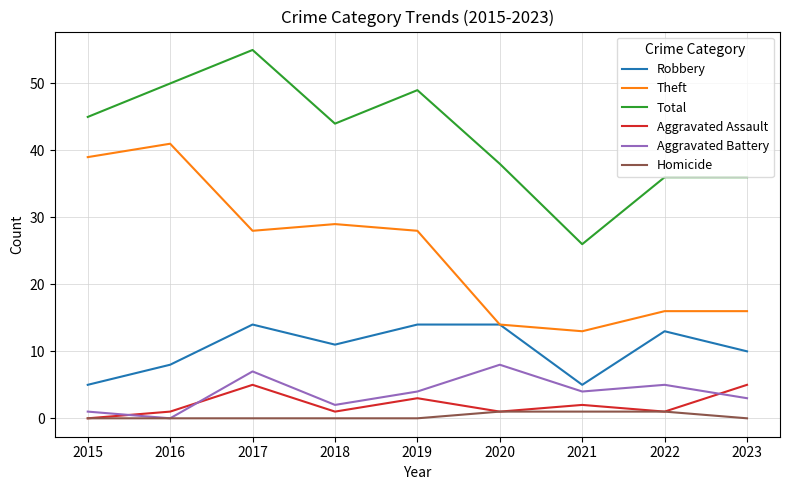

Reading left to right, transcribe all the data shown in this chart.

Robbery: 5	8	14	11	14	14	5	13	10
Theft: 39	41	28	29	28	14	13	16	16
Total: 45	50	55	44	49	38	26	36	36
Aggravated Assault: 0	1	5	1	3	1	2	1	5
Aggravated Battery: 1	0	7	2	4	8	4	5	3
Homicide: 0	0	0	0	0	1	1	1	0